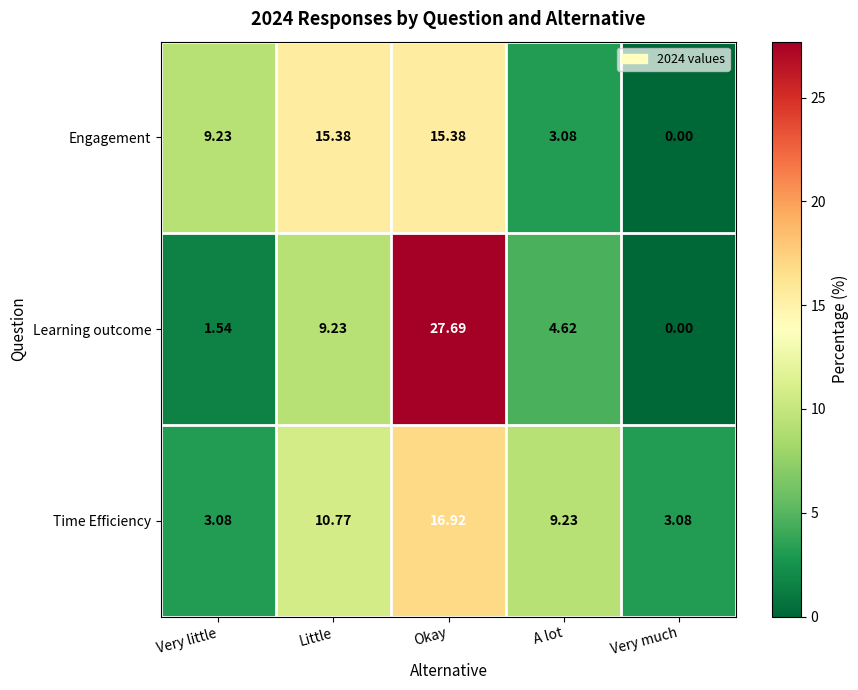

Which label corresponds to the smallest value in the chart?

Very much